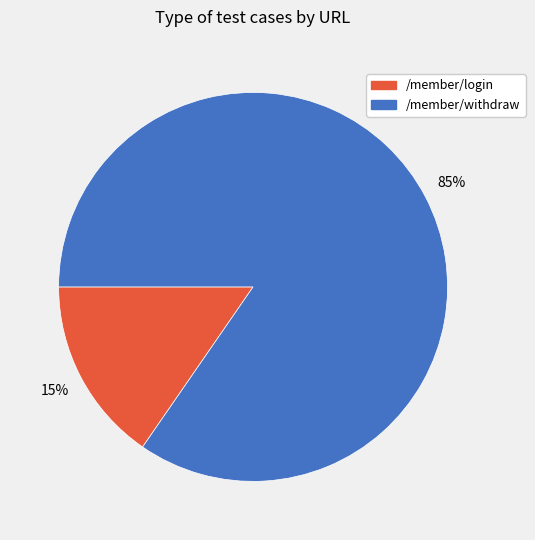

Which has a higher value, /member/withdraw or /member/login?

/member/withdraw